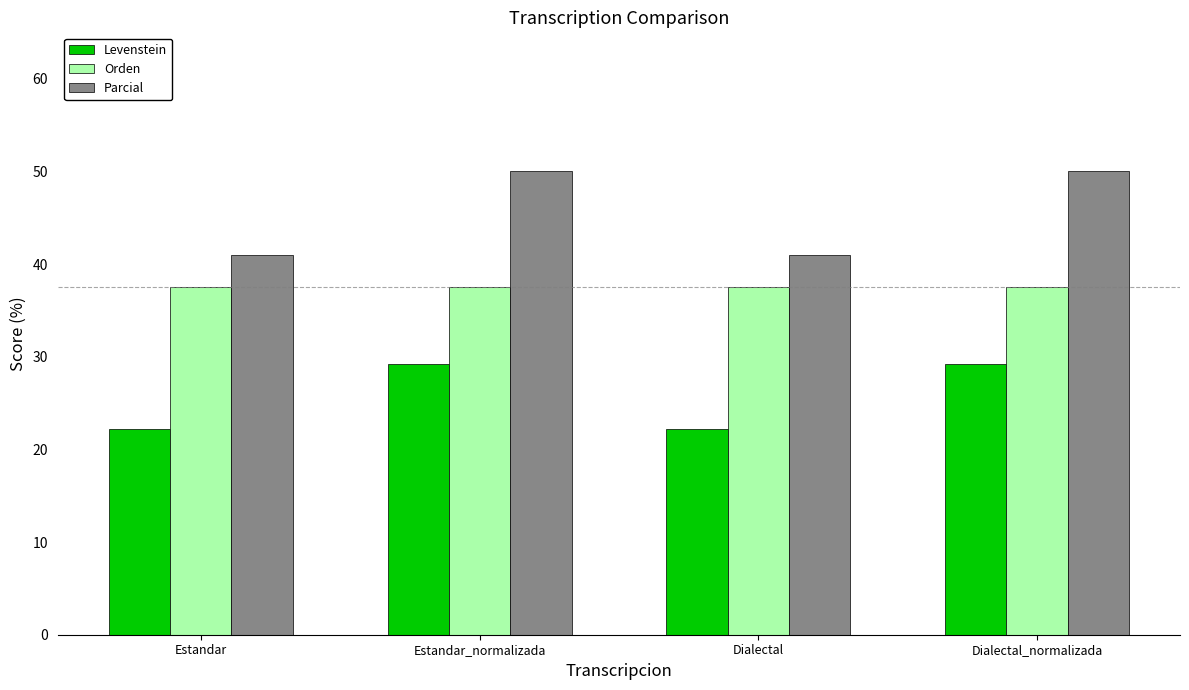

Reading right to left, extract all data points from this chart.

Levenstein: 29.2	22.2	29.2	22.2
Orden: 37.5	37.5	37.5	37.5
Parcial: 50.0	41.0	50.0	41.0